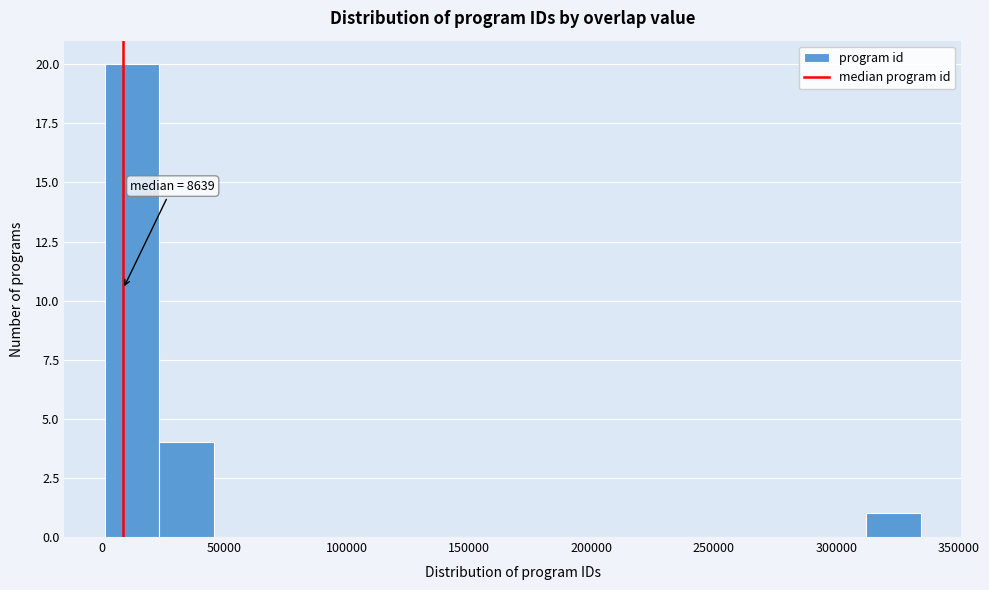

Over which range of the x-axis is the bar tallest?

0 to 25000